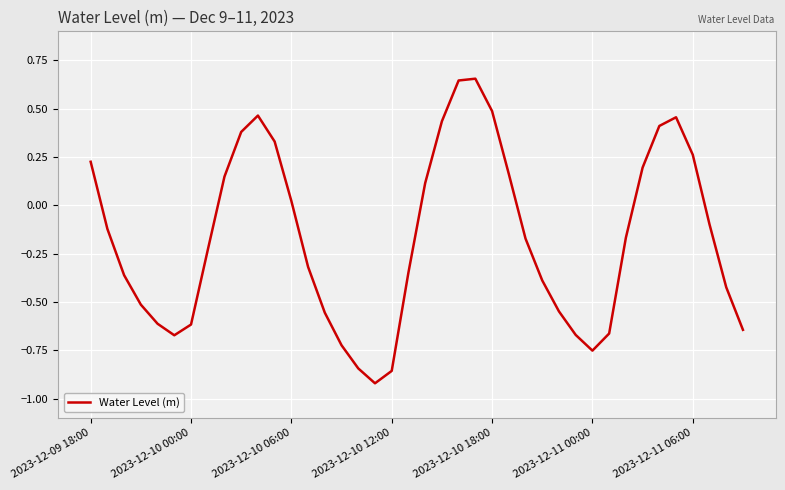

Does the chart have visible grid lines?

Yes